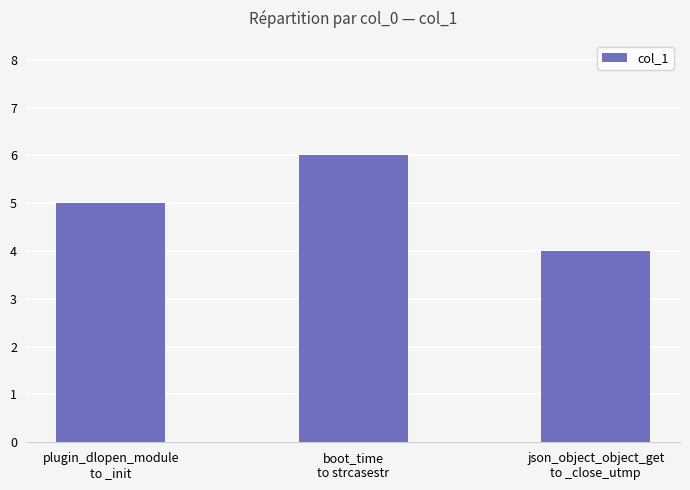

Rank the categories by value from lowest to highest.

json_object_object_get
to _close_utmp, plugin_dlopen_module
to _init, boot_time
to strcasestr